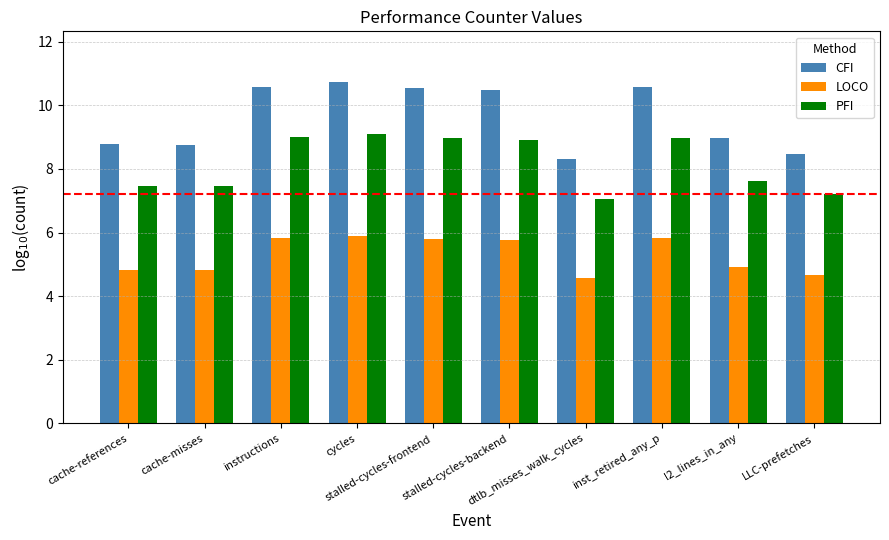

What is the maximum value for LOCO?

5.9